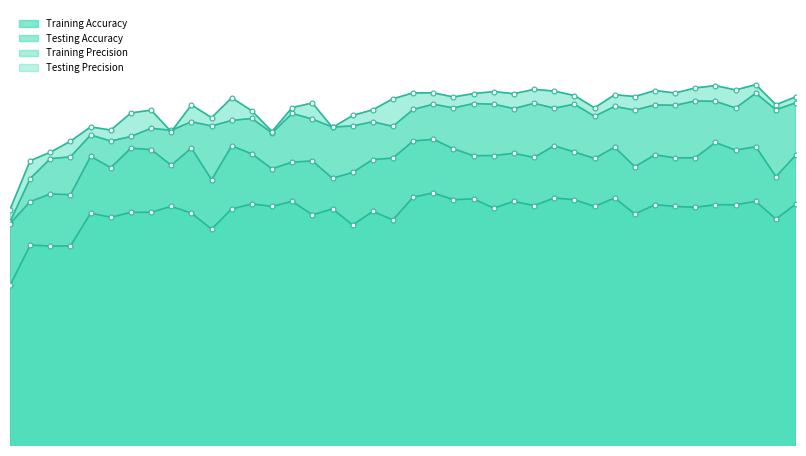

True or false: Testing Accuracy and Training Accuracy intersect in this chart.

False